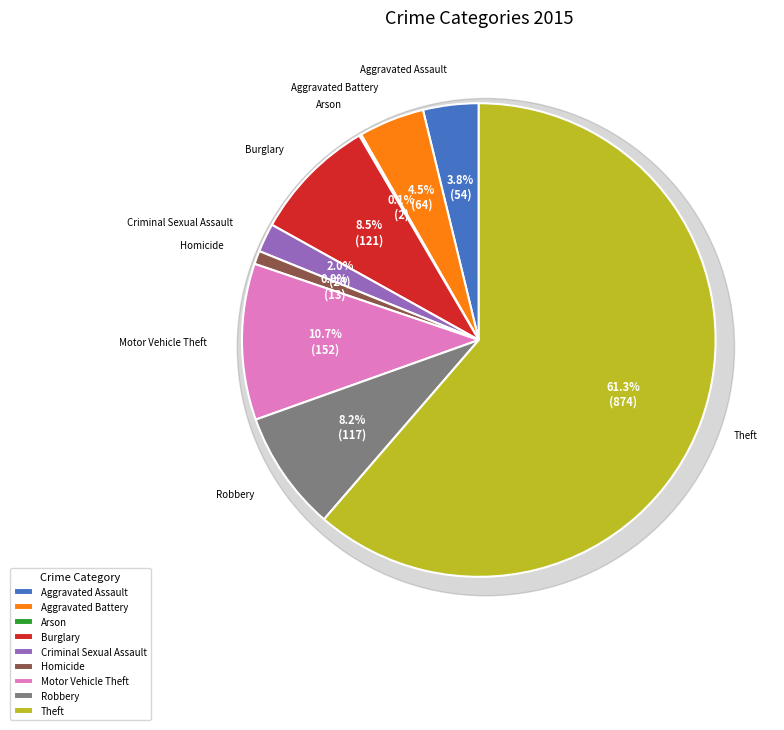

The Robbery slice represents 8% of the pie. True or false?

True